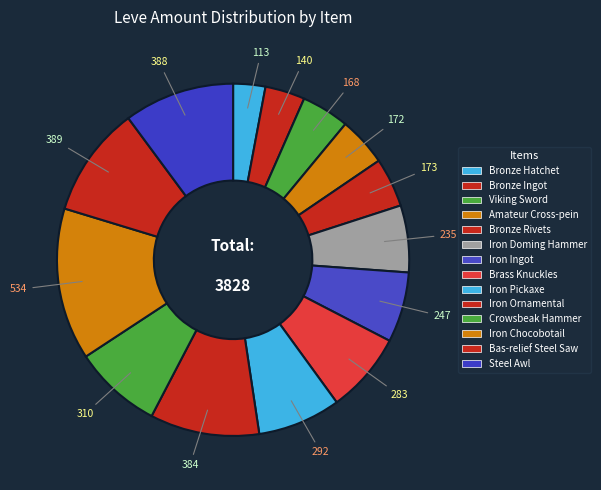

How many slices are in this pie chart?

14